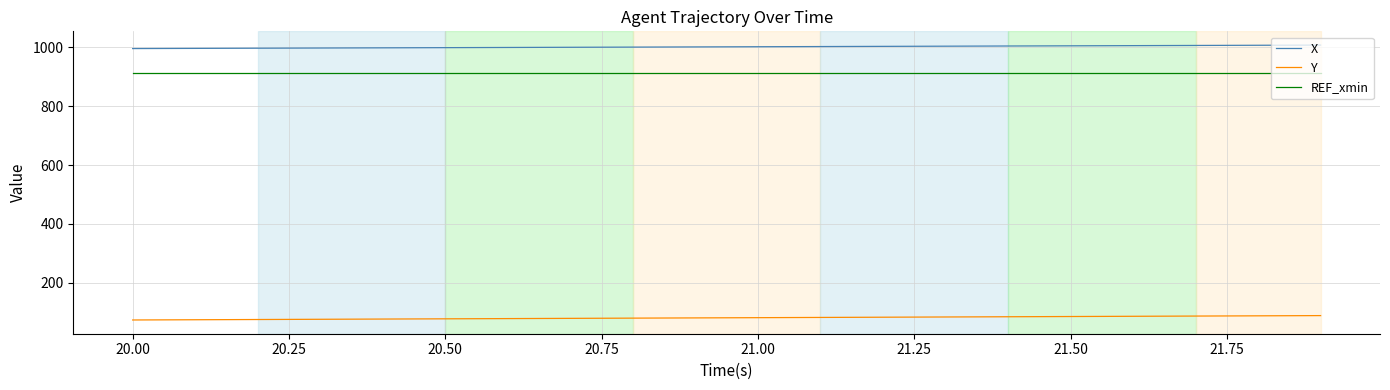

At how many categories does at least one series exceed 151?

20